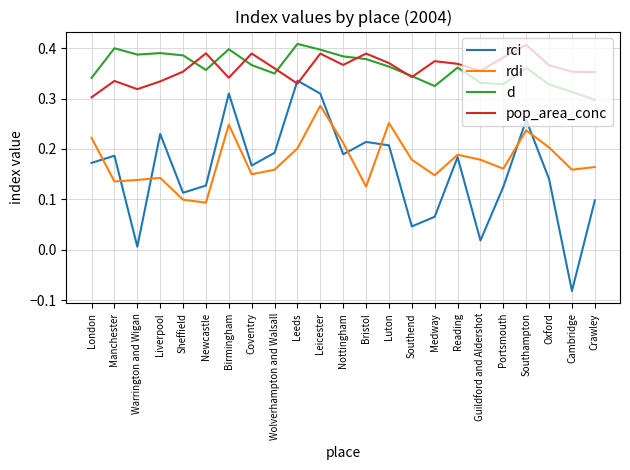

True or false: d and rci intersect in this chart.

False